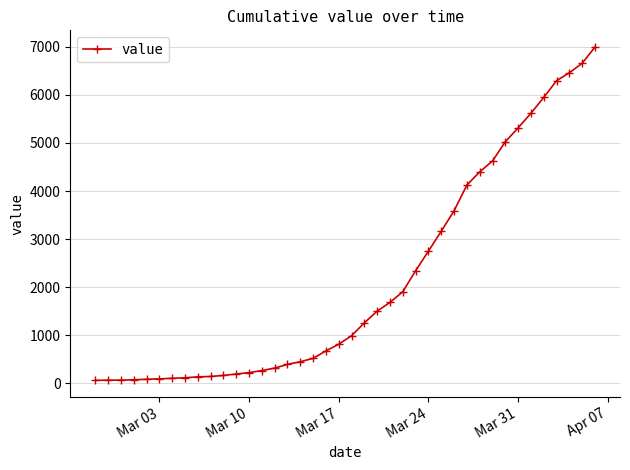

What is the maximum value shown in the chart?

6994